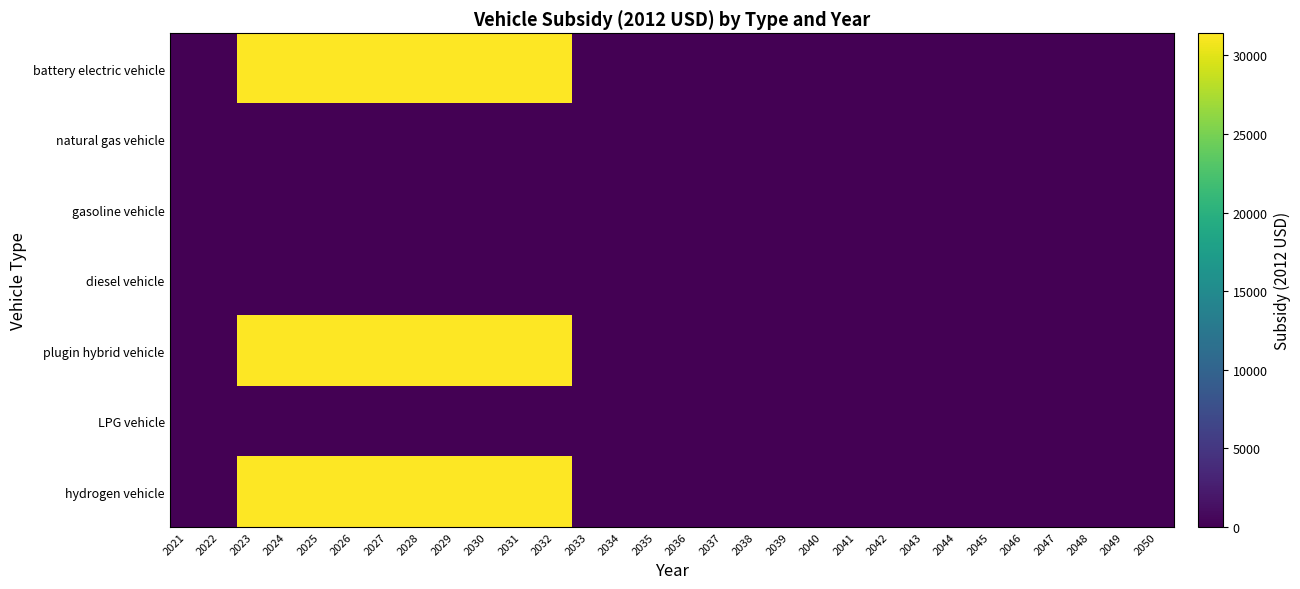

How many categories are shown in the chart?

30